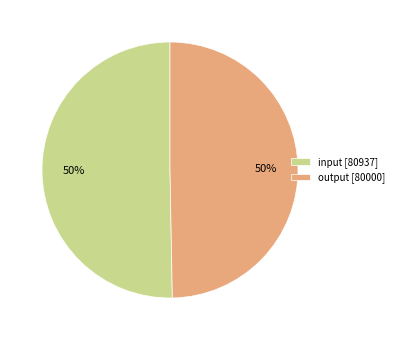

How many slices are in this pie chart?

2